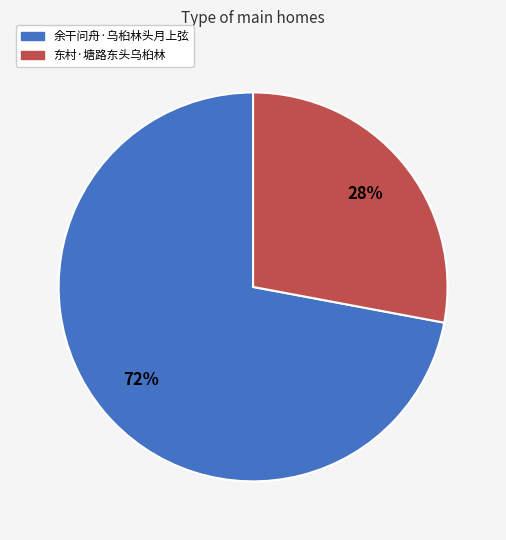

True or false: 余干问舟·乌桕林头月上弦 accounts for 81% of the total.

False